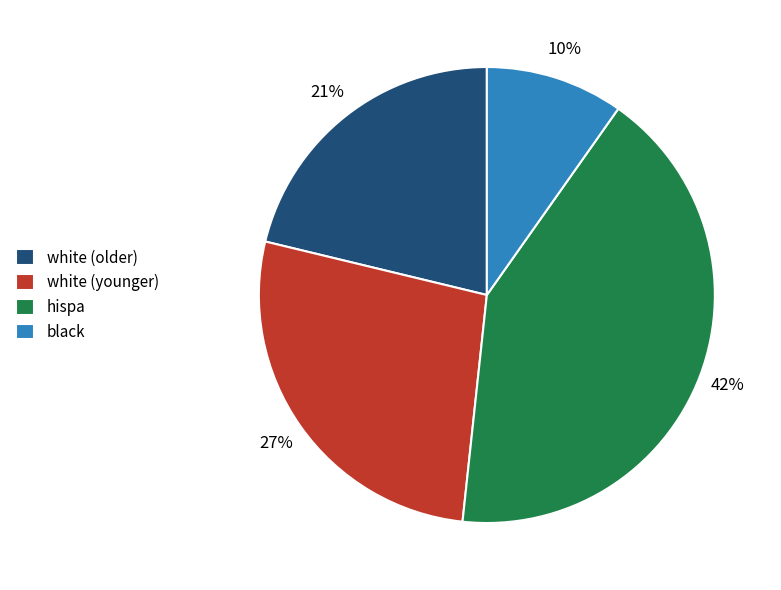

What percentage is the hispa slice, to the nearest percent?

42%